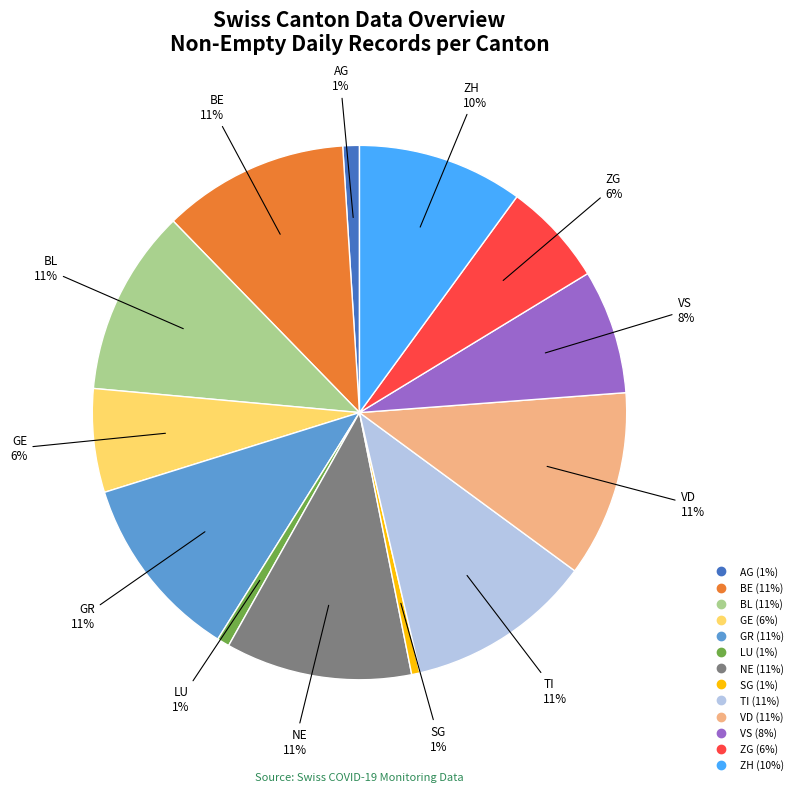

True or false: LU accounts for 12% of the total.

False